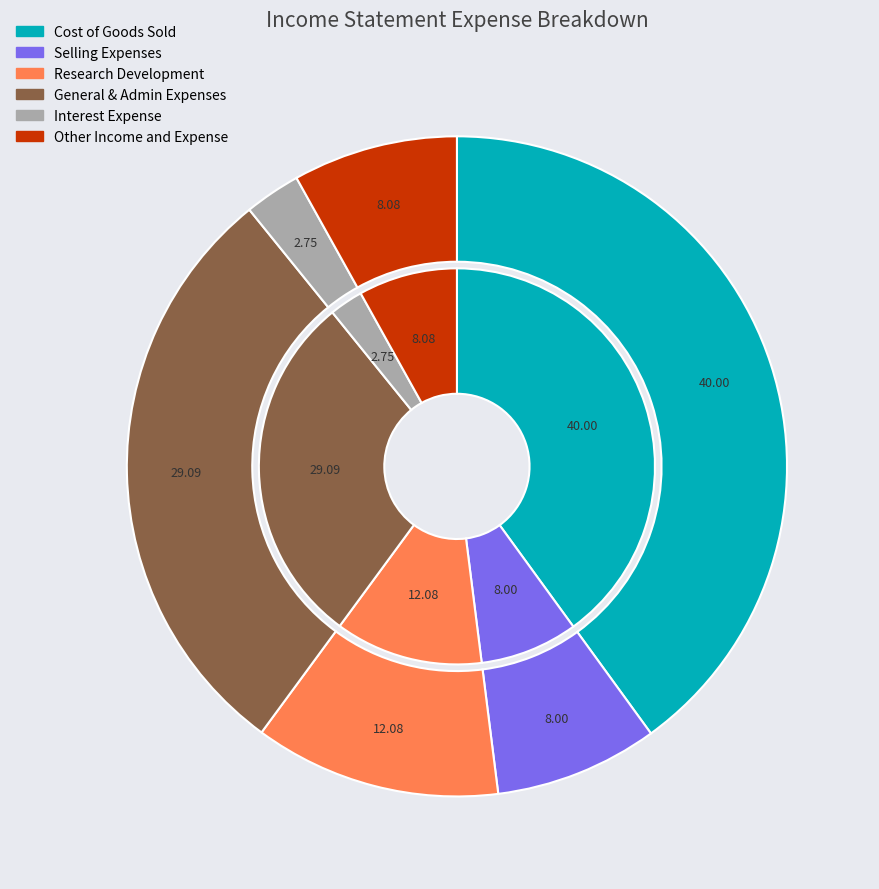

To the nearest percent, what is the difference between the Other Income and Expense and Research Development slice percentages?

4%